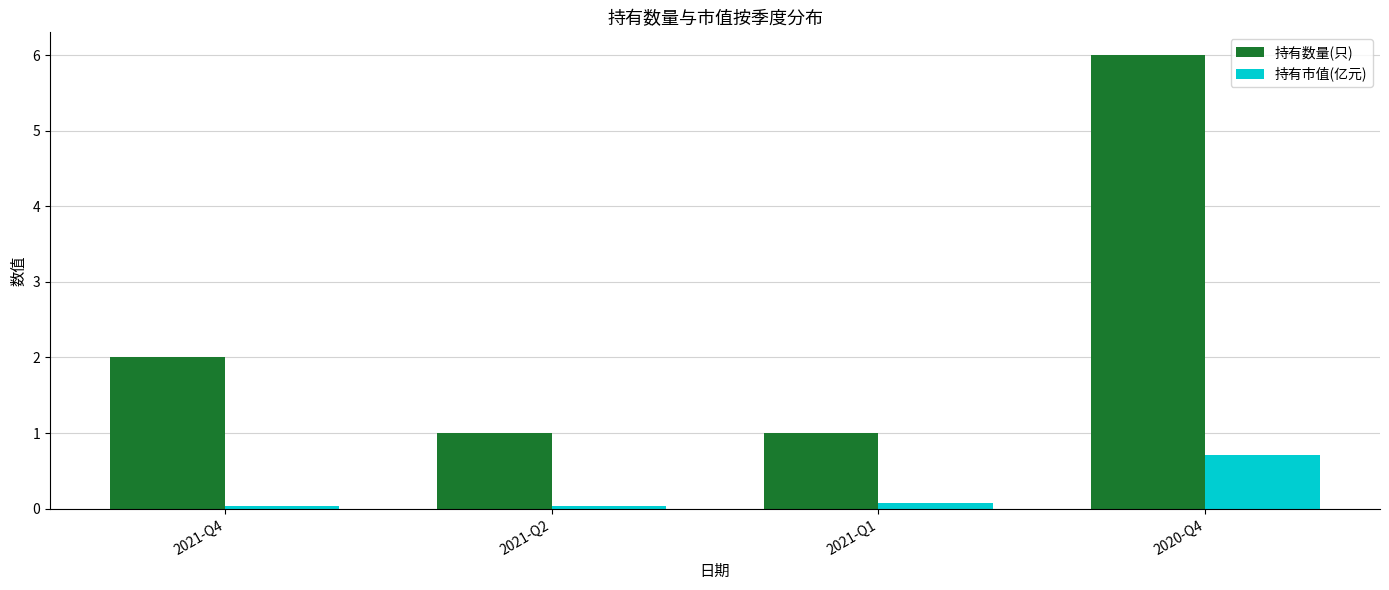

True or false: 持有市值(亿元) has a value of 1.1 at 2020-Q4.

False